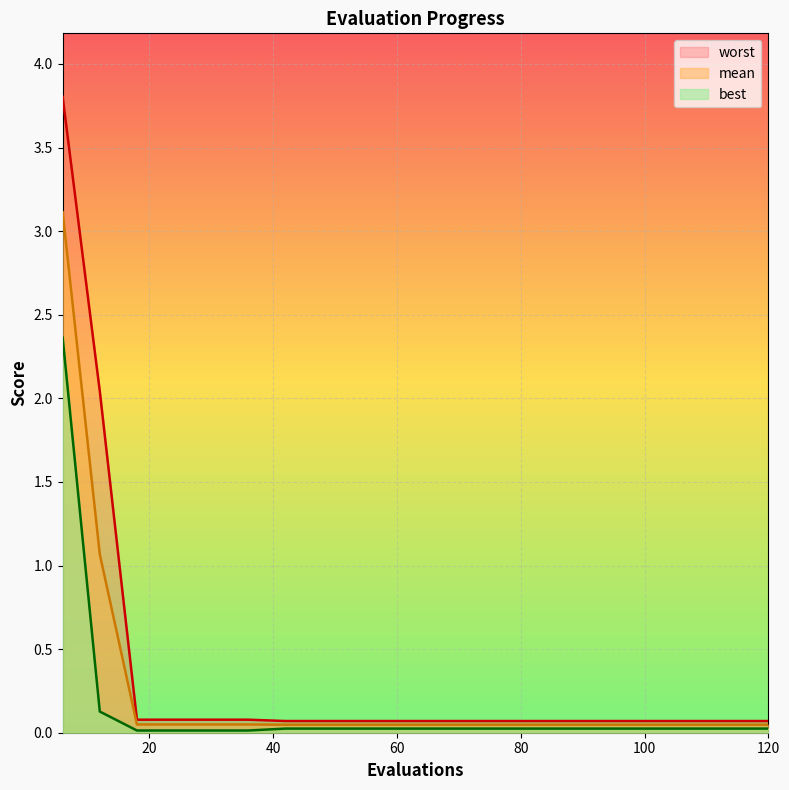

How many lines are shown in the chart?

3